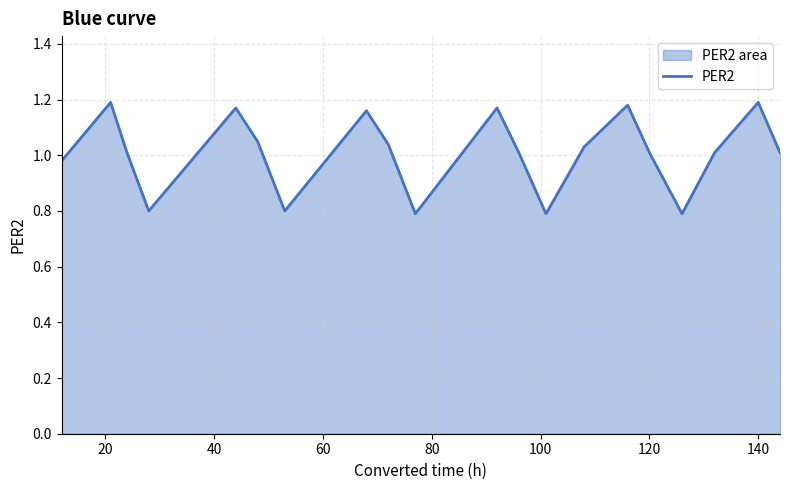

True or false: the data shows 1.2 at 140.

True